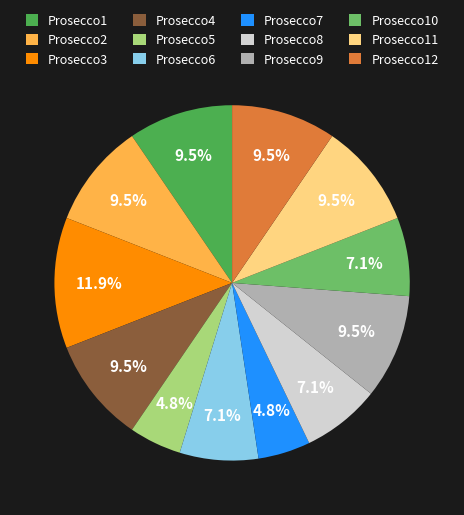

How many segments does this pie chart have?

12